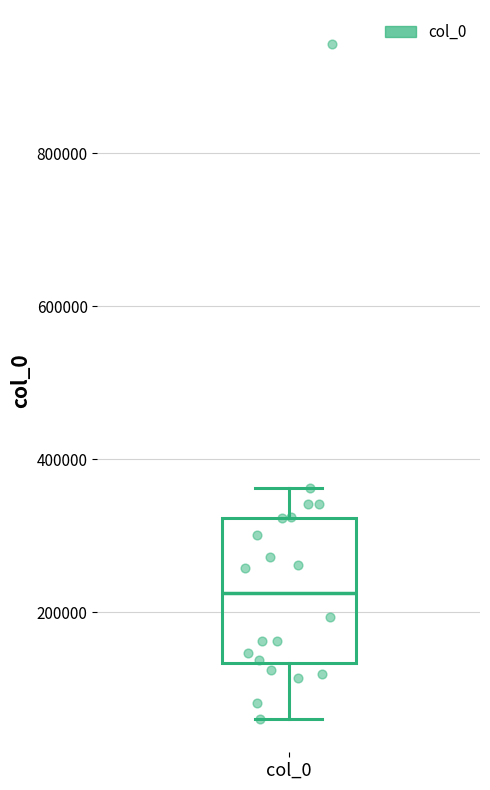

Read this box plot against the y-axis: the position of the median line, the range covered by the box, and the ends of both whiskers. The values are not printed on the chart, so give them approximately, as read against the axis.

median 220000, box 140000 to 320000, whiskers 60000 to 360000